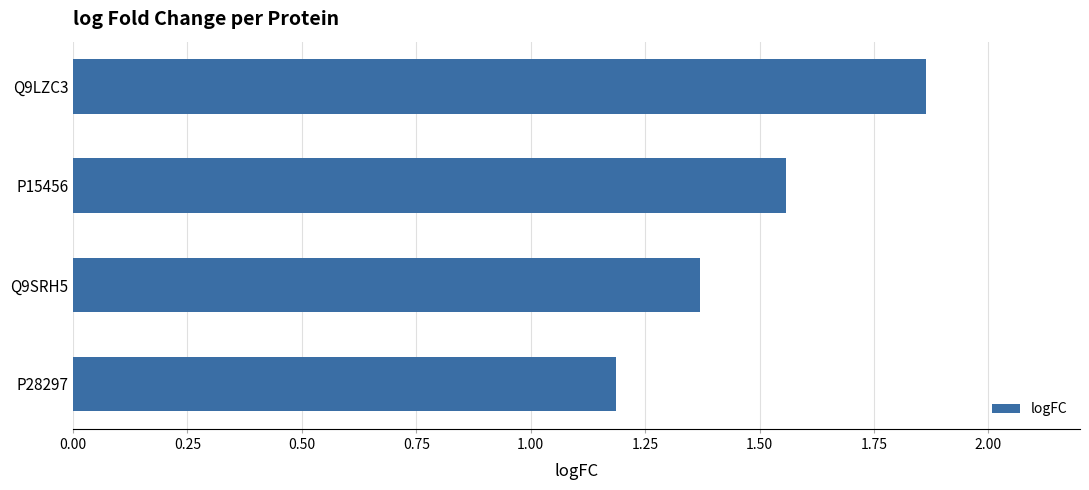

List the labels in order of value, smallest first.

P28297, Q9SRH5, P15456, Q9LZC3